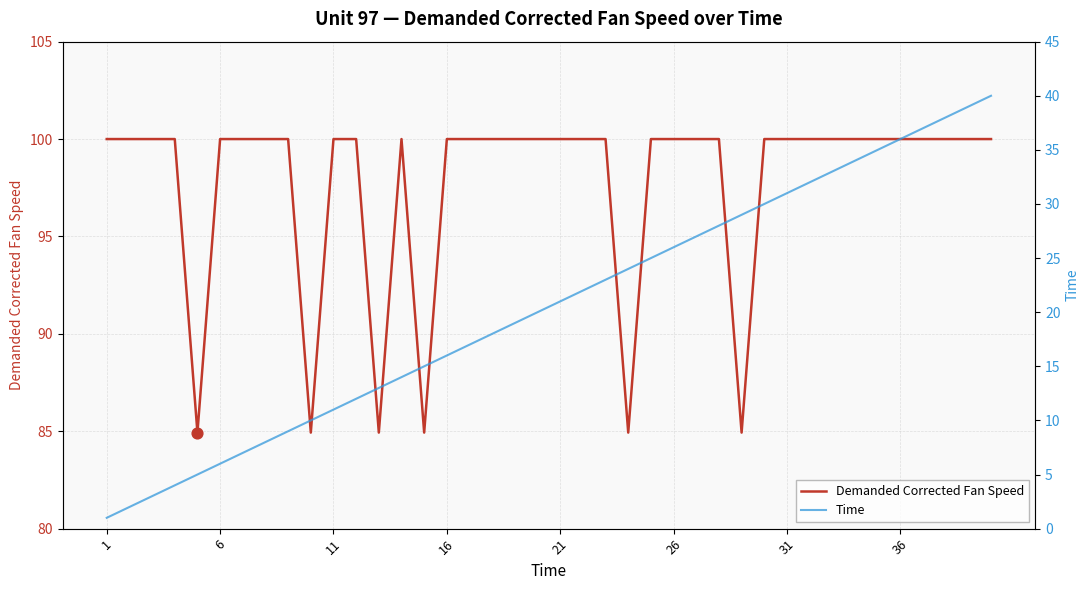

True or false: Demanded Corrected Fan Speed has a value of 100.0 at 1.

True